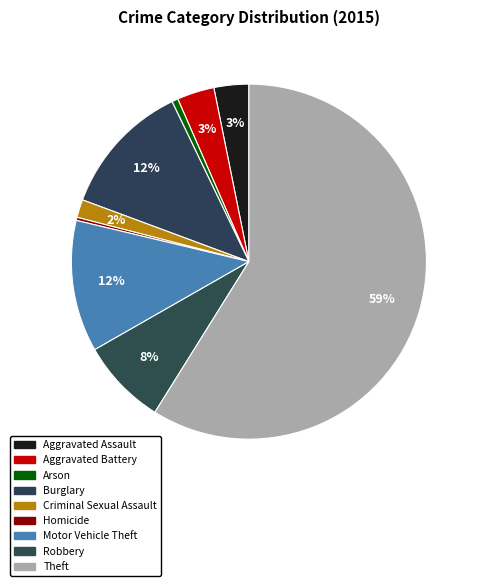

What percentage is the Aggravated Assault slice, to the nearest percent?

3%